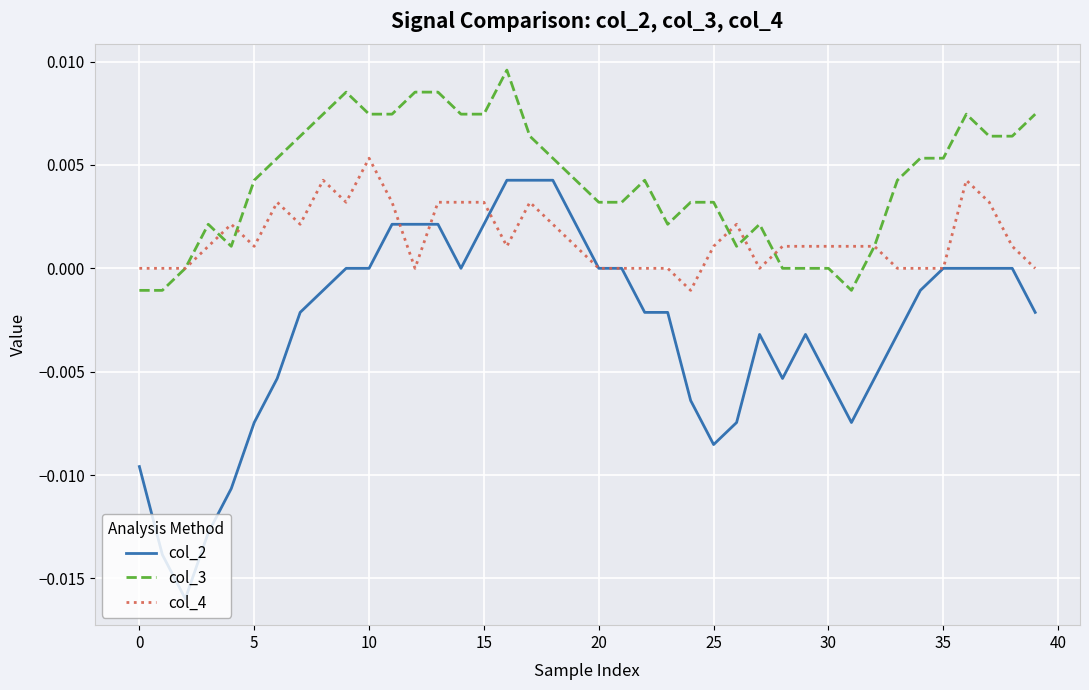

Is this an area chart (filled region under the line)?

No